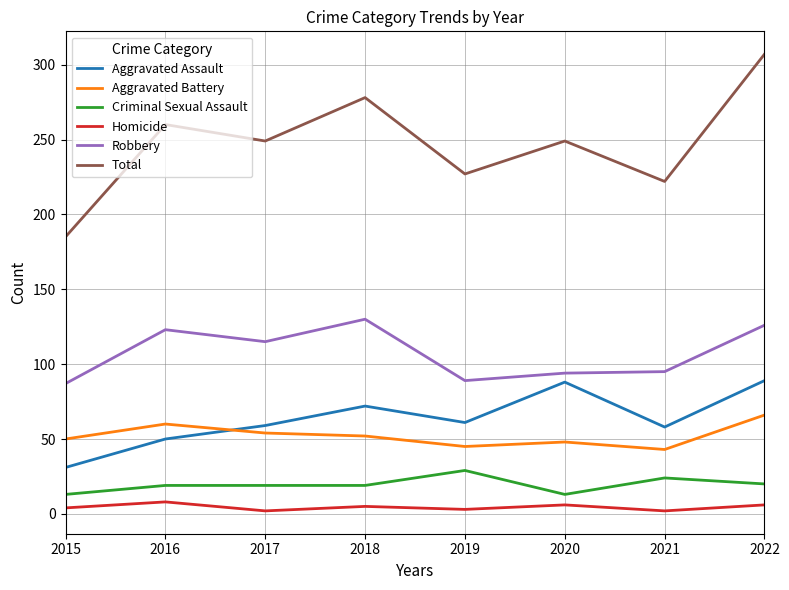

Is the value of Total at 2017 greater than the value of Aggravated Assault at 2021?

Yes